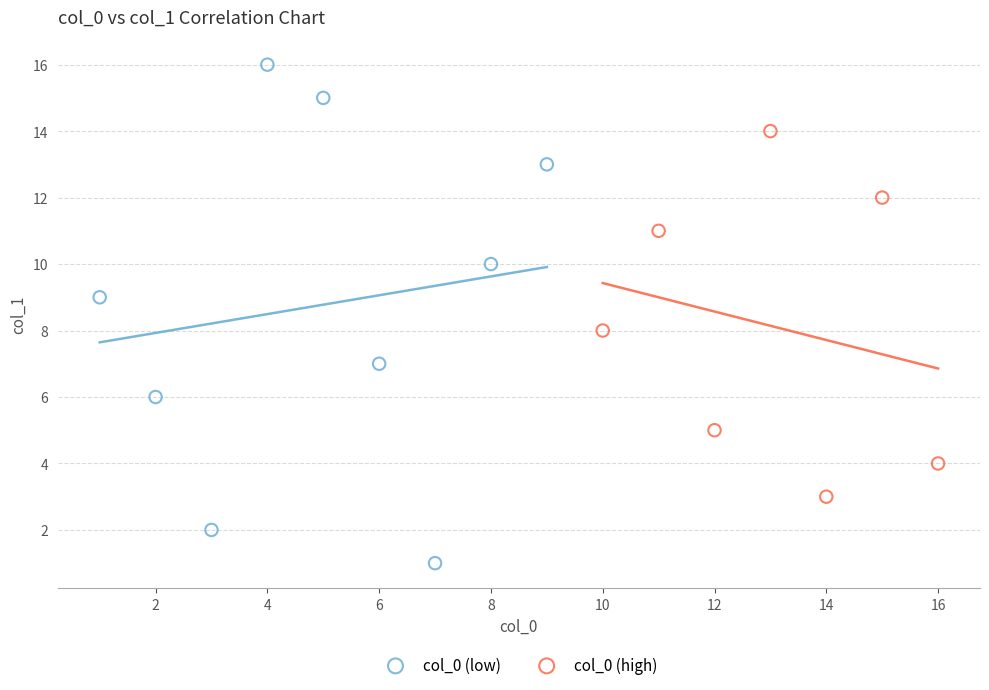

Which series reaches the maximum Y coordinate?

col_0 (low)